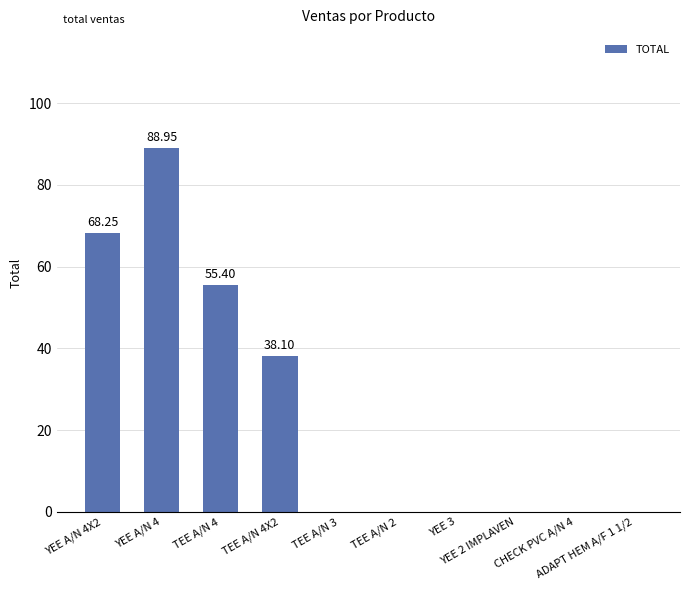

What is the sum of all values?

250.7